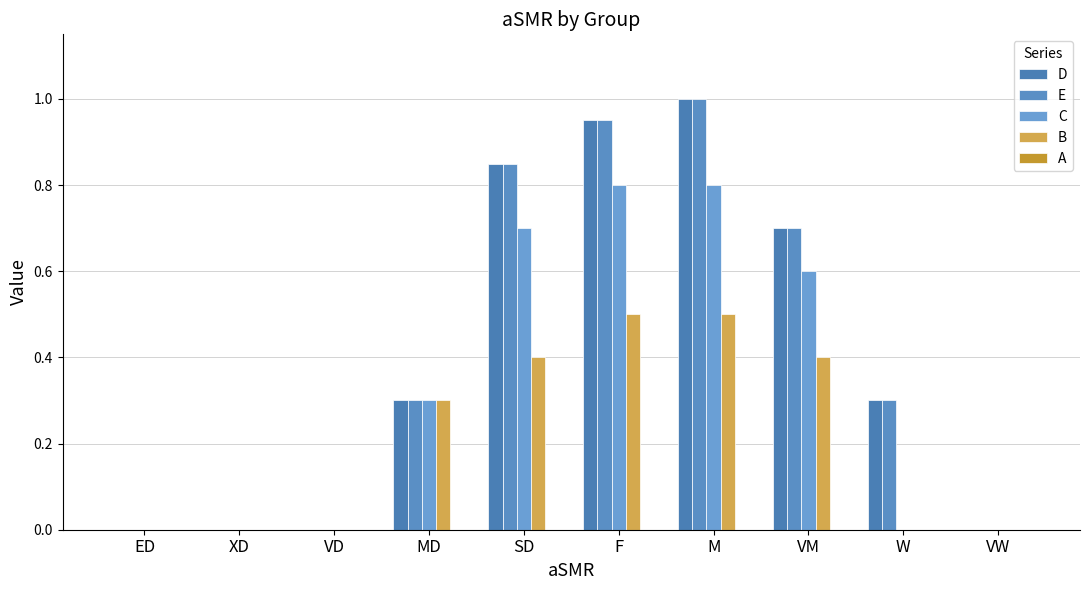

Is it true that C equals 0.4 at W?

False